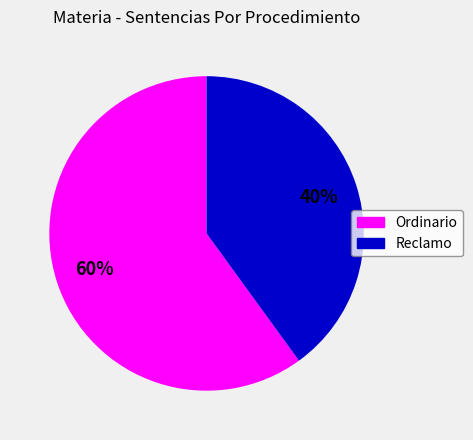

Do Reclamo and Ordinario together represent more than half of the pie?

Yes